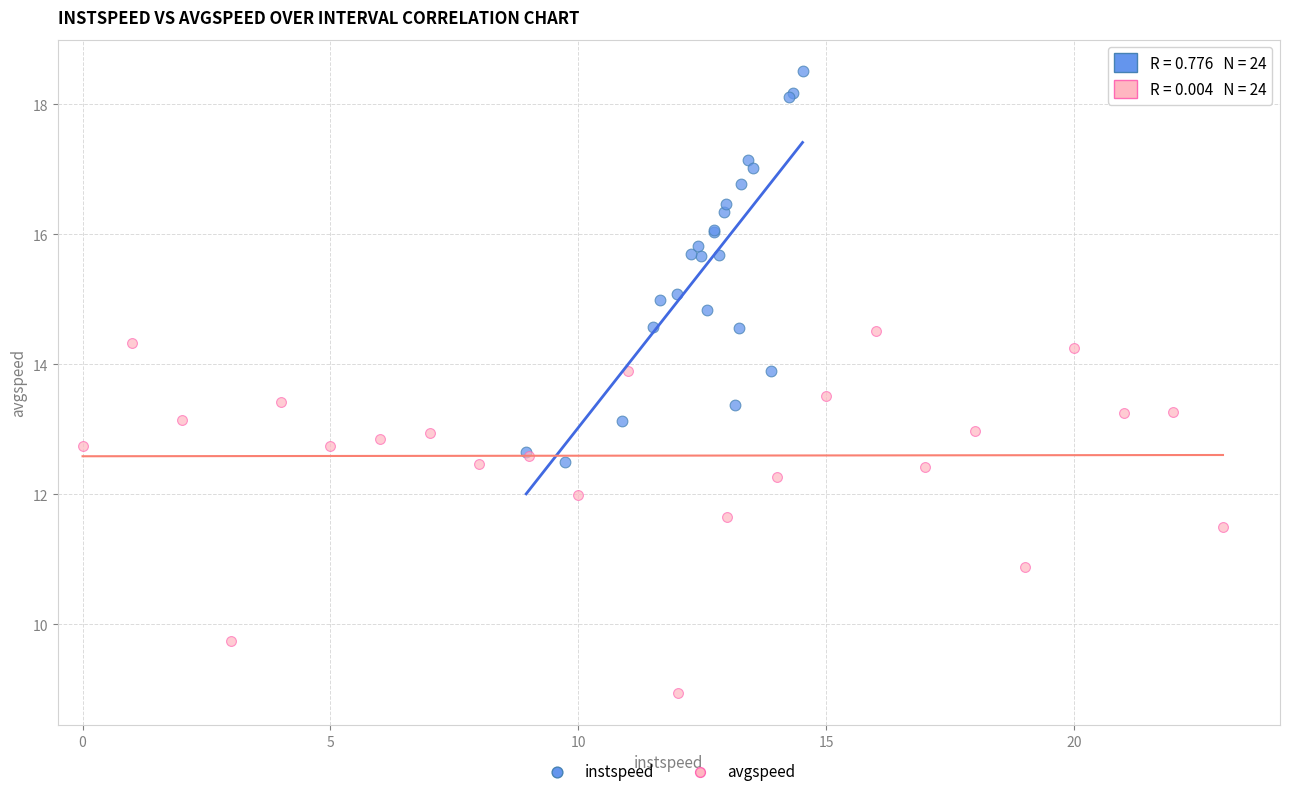

Which series has the largest Y range (max minus min)?

instspeed